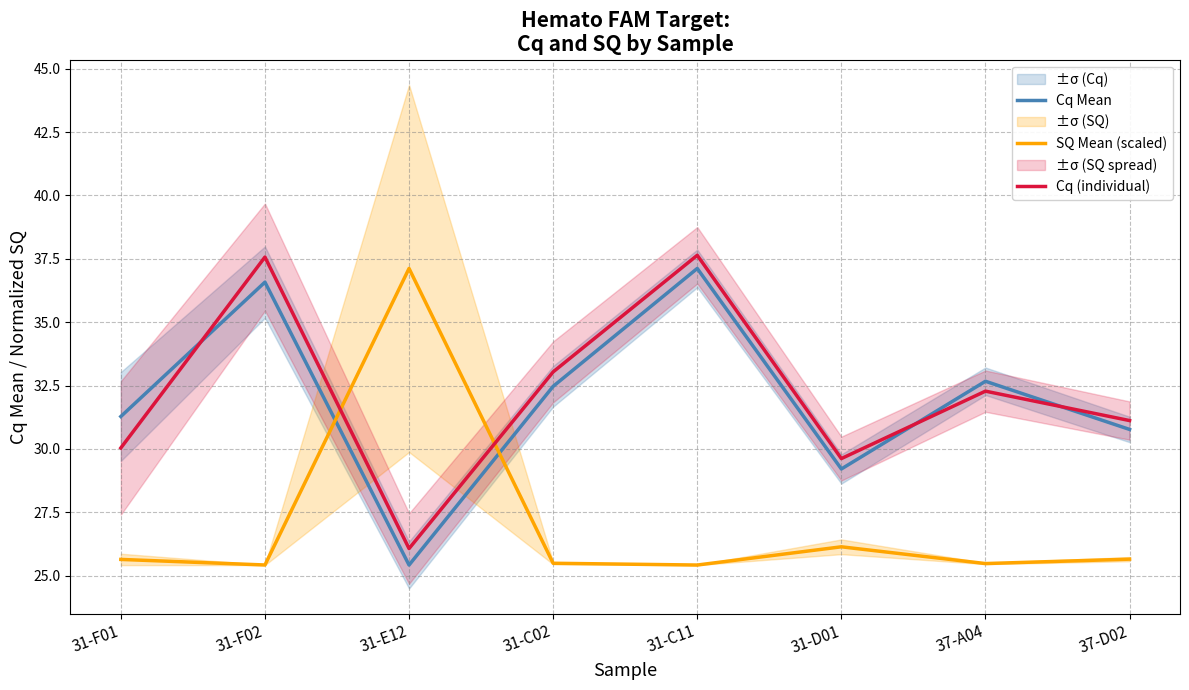

The Cq Mean series shows 7.1 at 31-D01. True or false?

False